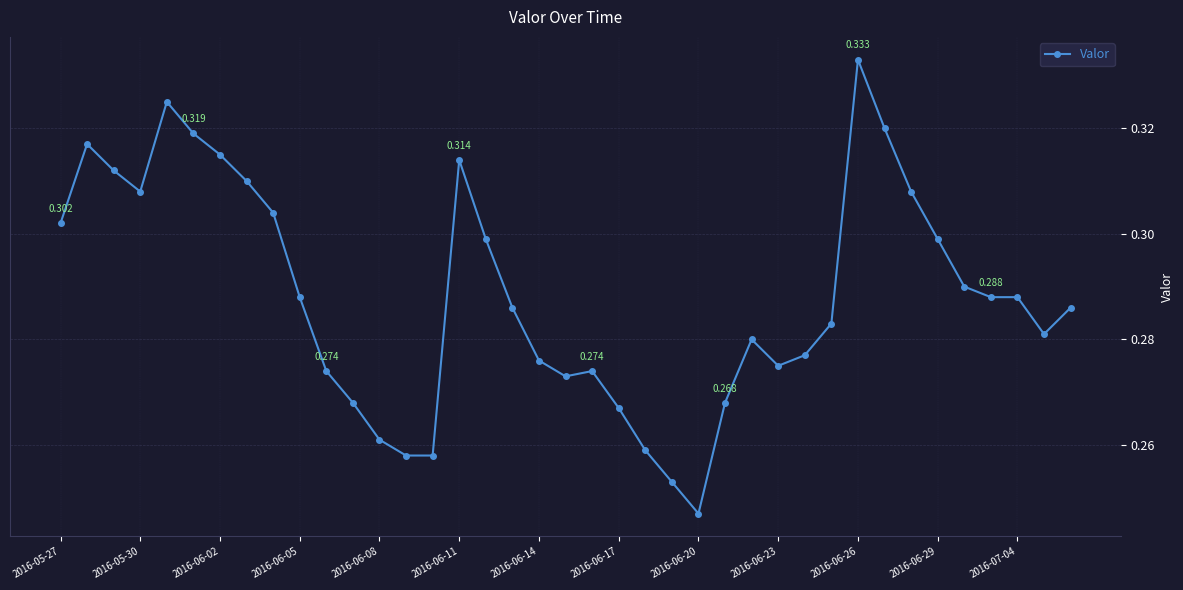

How many values are between 0 and 1?

39